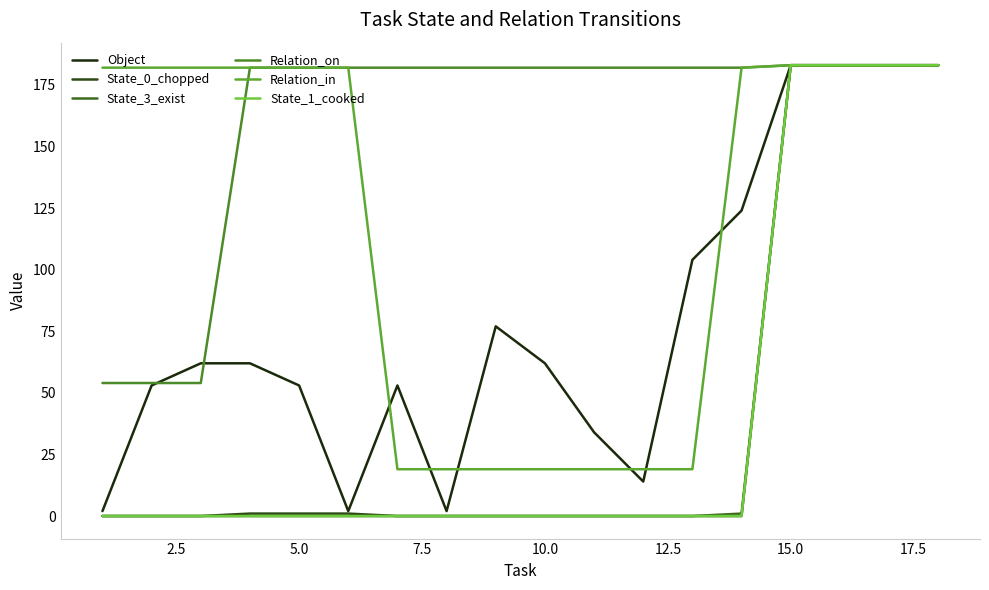

True or false: State_1_cooked and State_3_exist intersect in this chart.

False